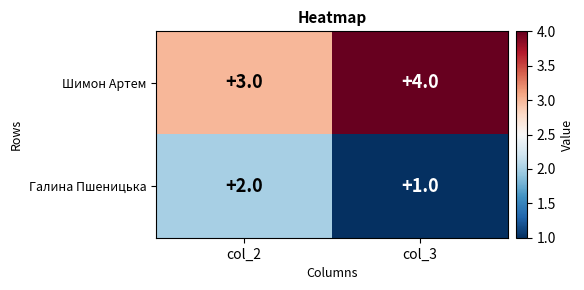

The value of Шимон Артем at col_3 is 2. True or false?

False